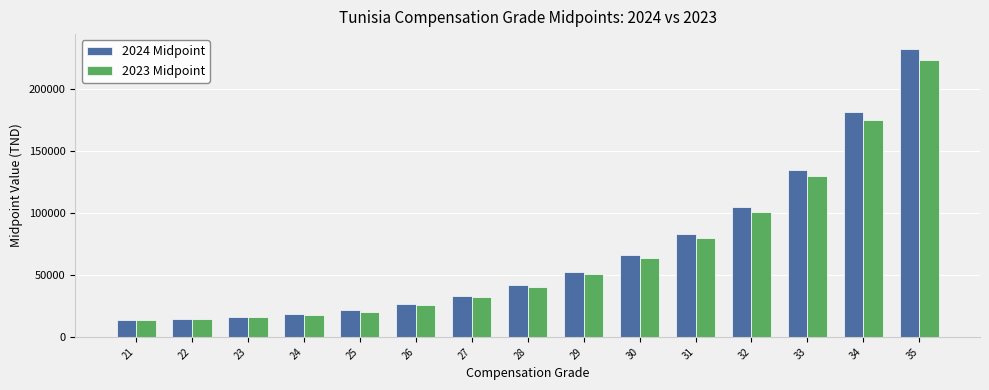

What is the lowest value of the 2024 Midpoint series?

14000